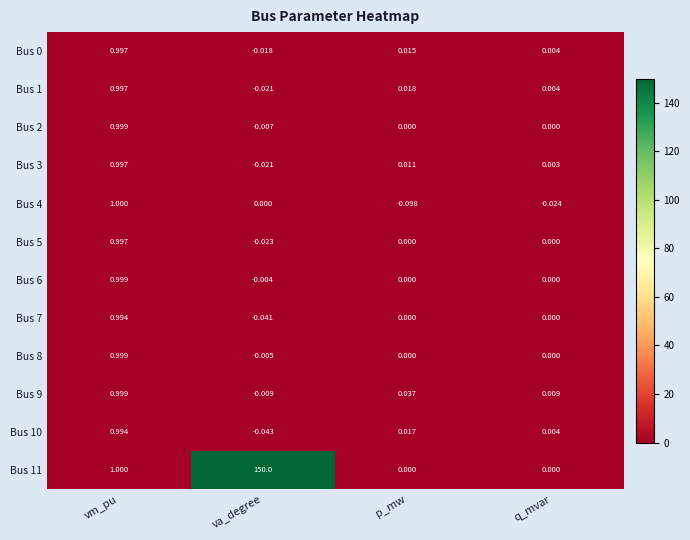

Where is Bus 9 nearest to the value 0?

va_degree